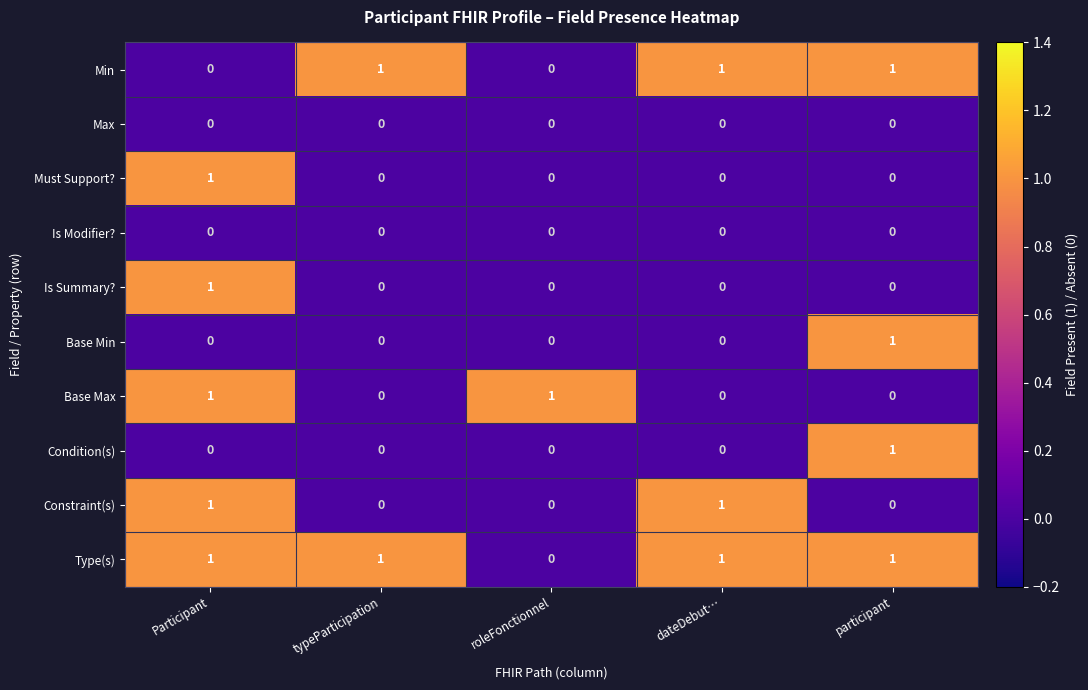

At how many categories does at least one series exceed 0?

5